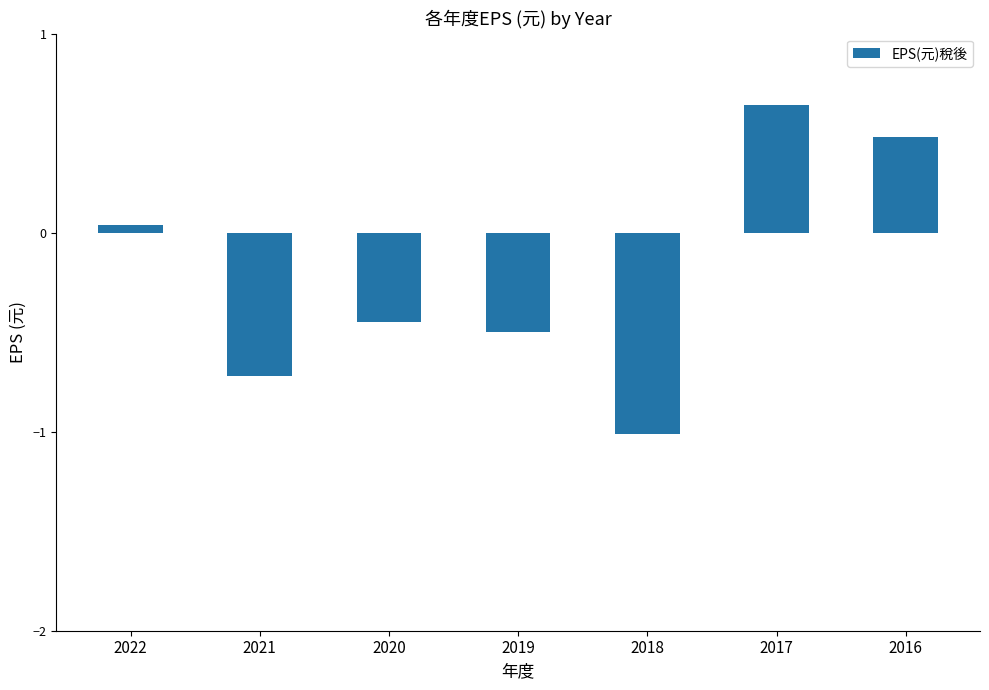

True or false: the data shows 0.5 at 2016.

True